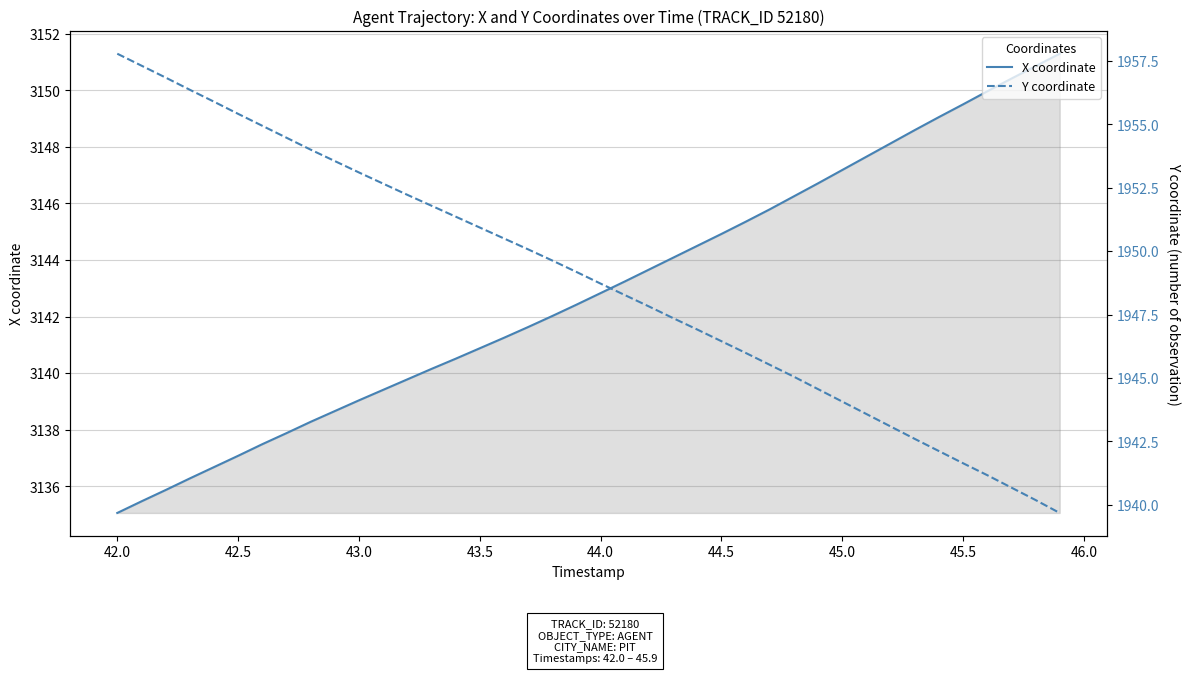

The value of Y coordinate at 44.5 is 958.3. True or false?

False